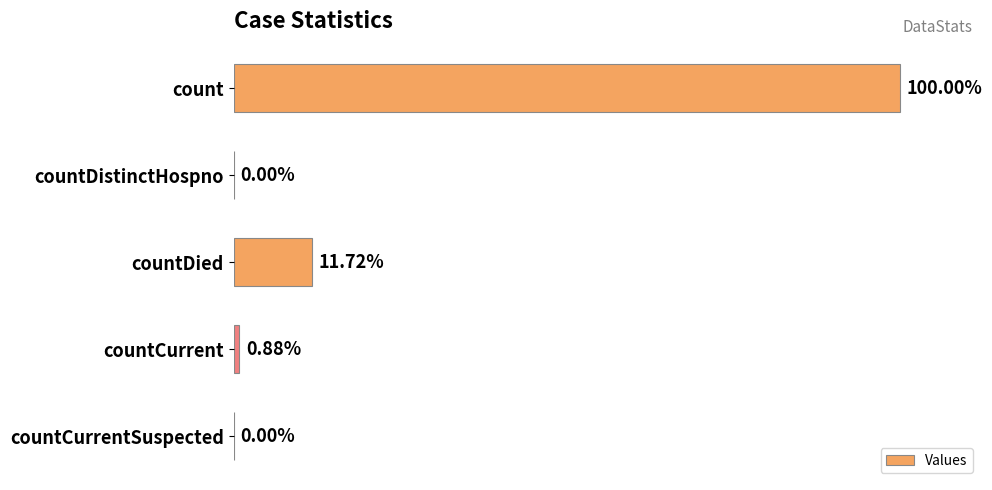

Are the bars horizontal?

Yes